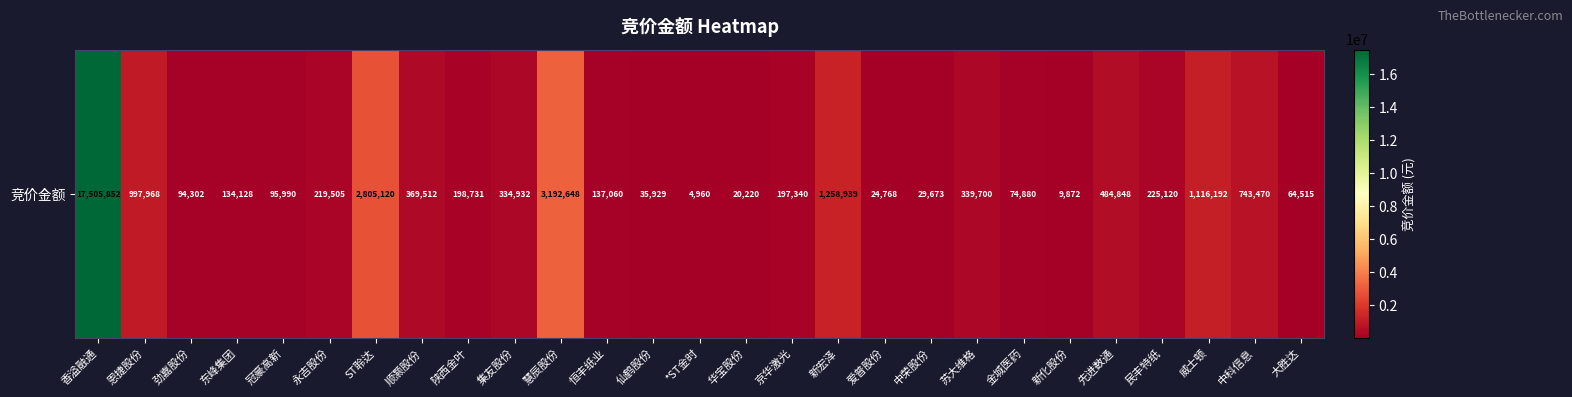

List the labels in order of value, largest first.

香溢融通, 慧辰股份, ST聆达, 新宏泽, 威士顿, 恩捷股份, 中科信息, 先进数通, 顺灏股份, 苏大维格, 集友股份, 民丰特纸, 永吉股份, 陕西金叶, 京华激光, 恒丰纸业, 东峰集团, 冠豪高新, 劲嘉股份, 金城医药, 大胜达, 仙鹤股份, 中荣股份, 爱普股份, 华宝股份, 新化股份, *ST金时